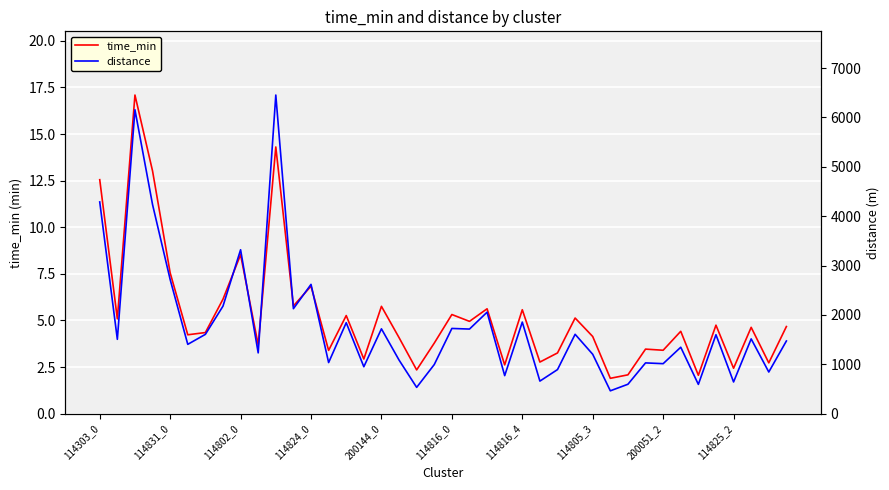

Is this an area chart (filled region under the line)?

No